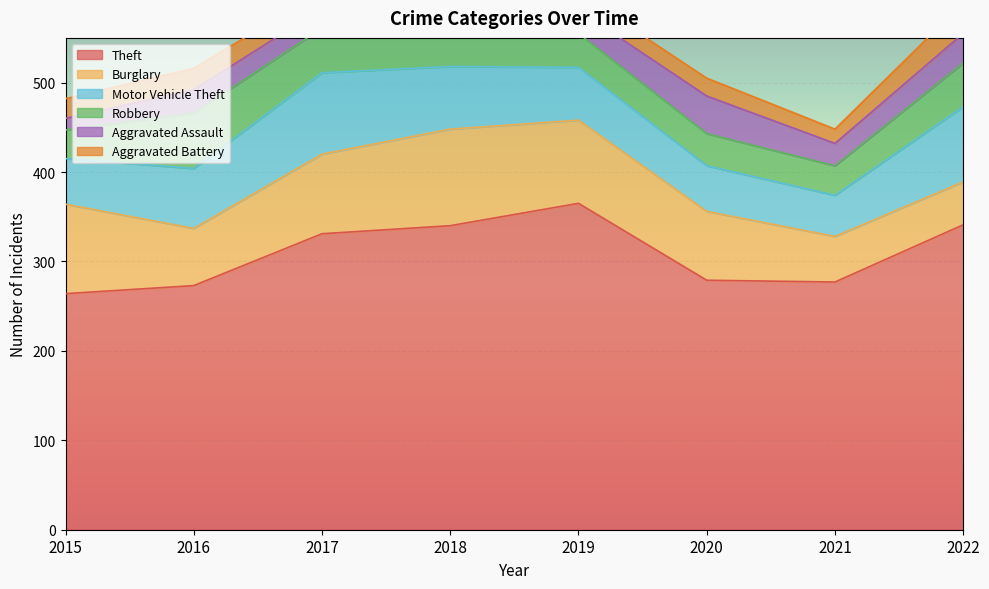

True or false: Aggravated Battery and Burglary cross at least once.

False